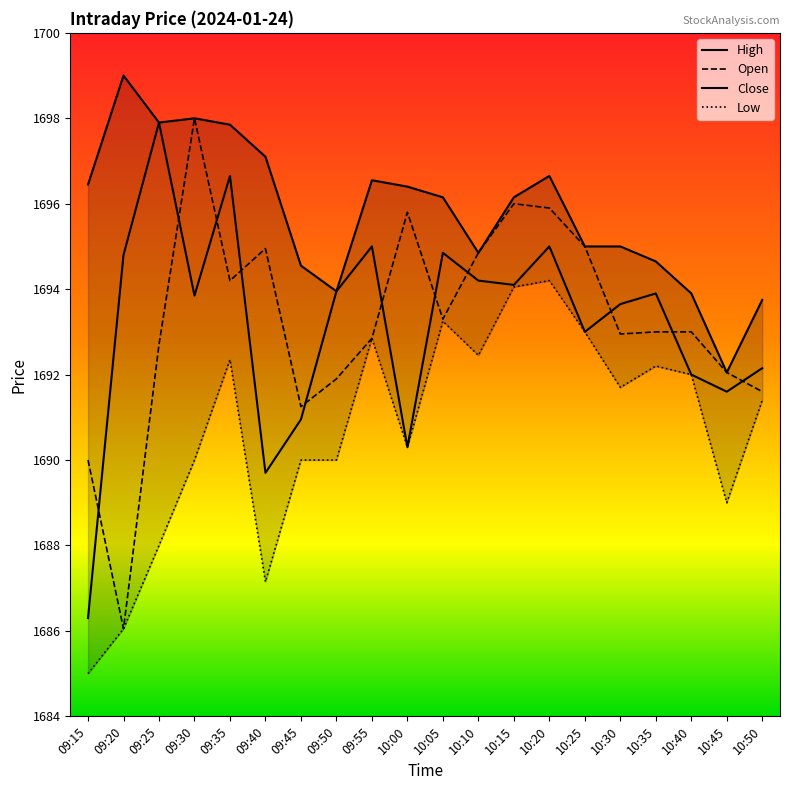

At which label is Close closest to 1692?

10:40